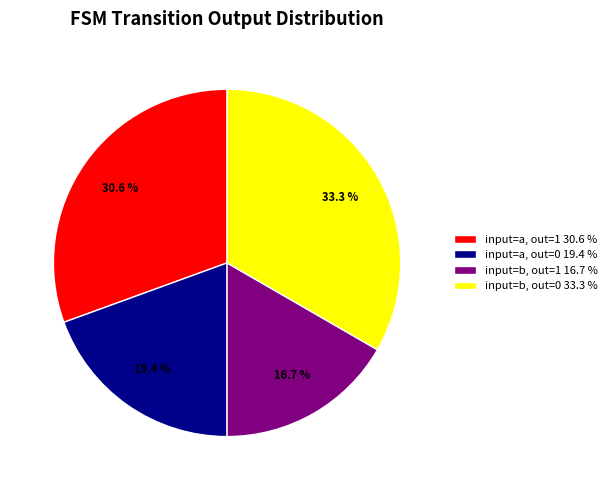

Is there a majority slice in this chart?

No